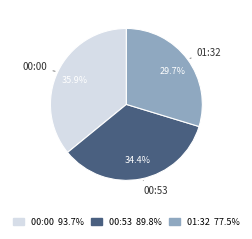

What percentage is the 00:53 slice, to the nearest percent?

34%